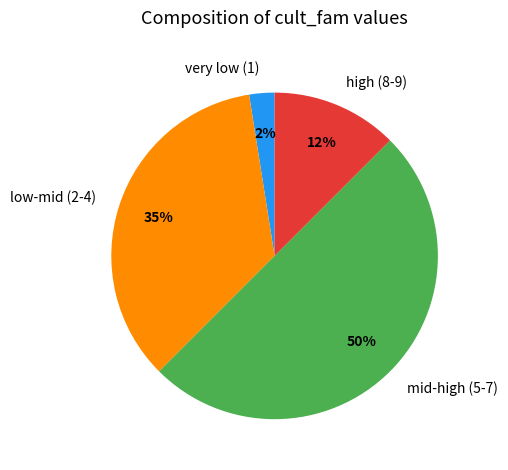

What percentage is the low-mid (2-4) slice, to the nearest percent?

35%